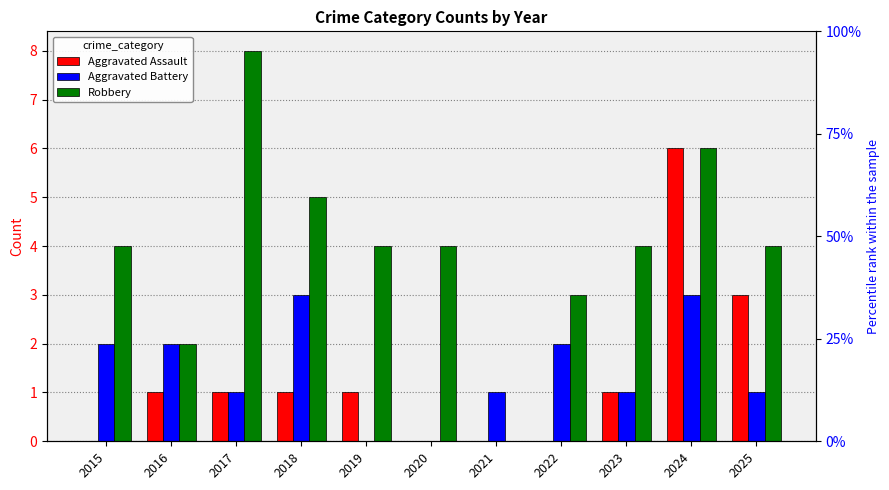

How many Aggravated Assault values are between 0 and 1?

9